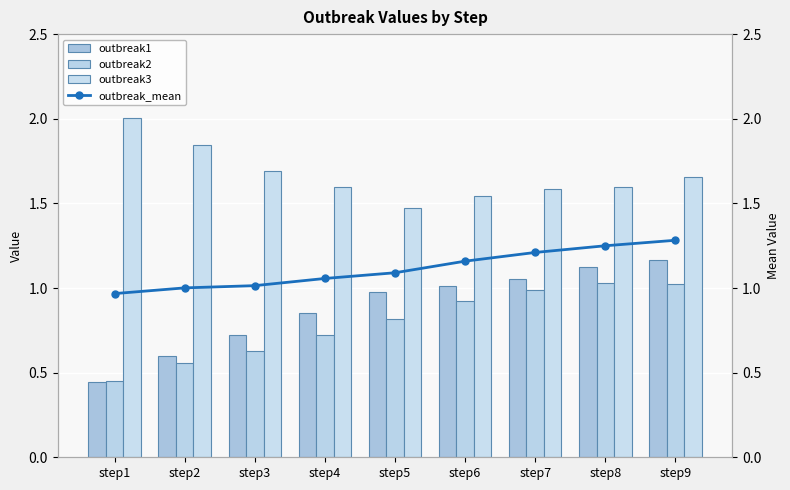

Which series changed the most between step6 and step9?

outbreak1